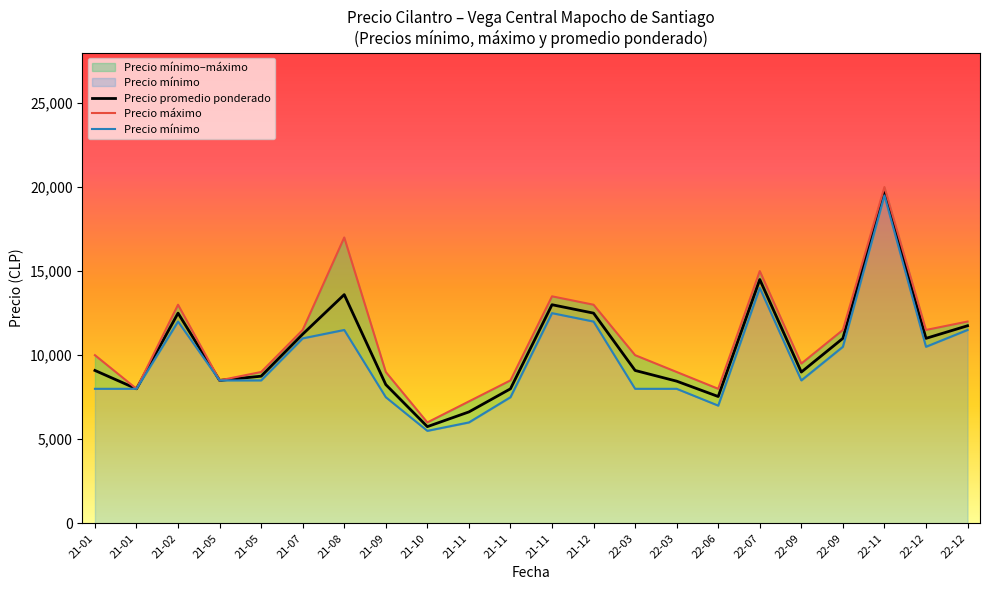

What is the label of the 4th point from the right?

22-09